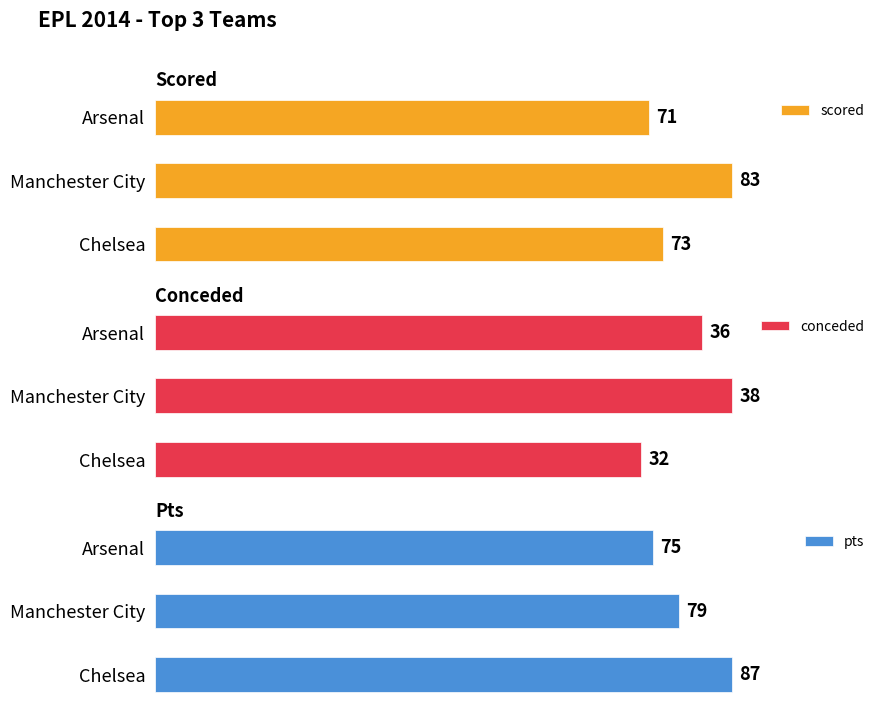

What is the average value of the scored series?

76